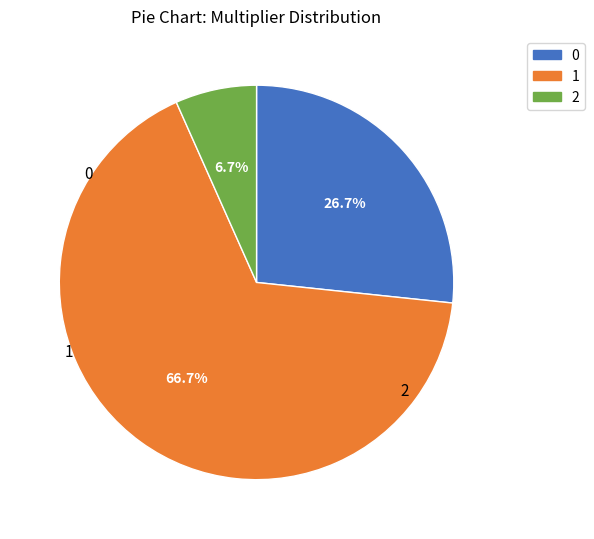

Is there any slice that represents more than half of the pie?

Yes